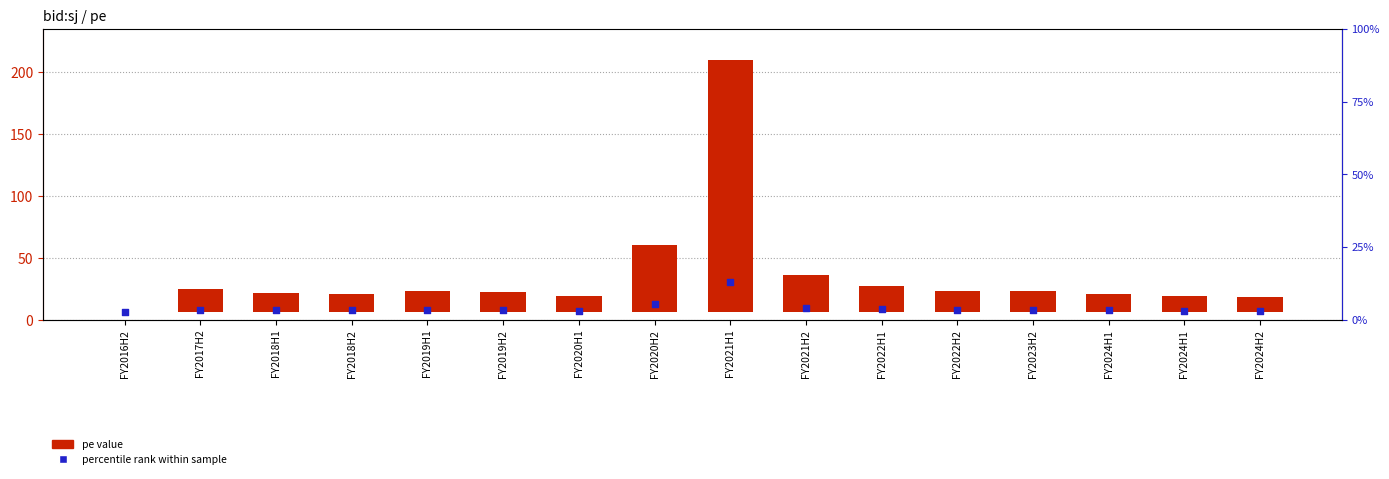

Which series has the widest spread of Y values?

pe value